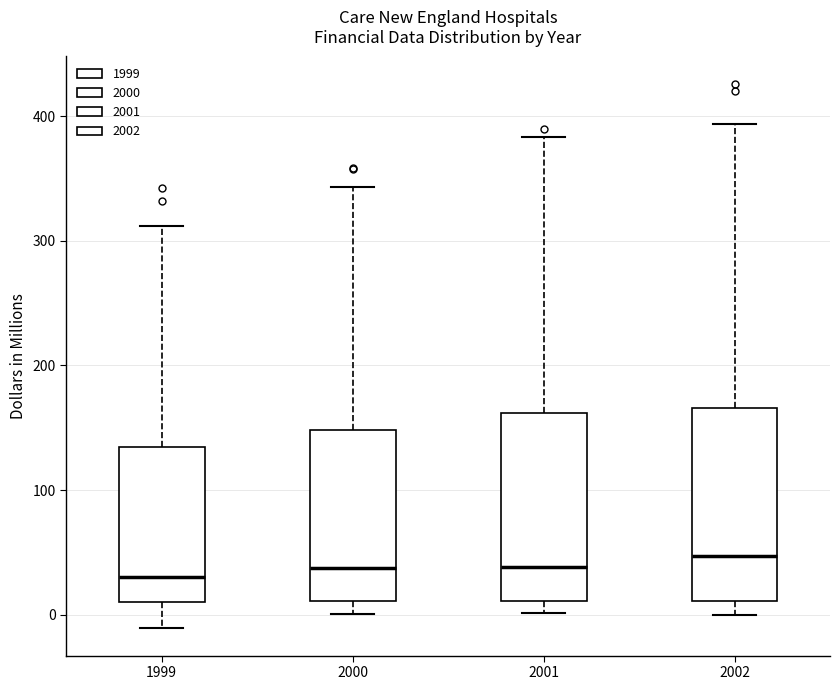

Where is the upper edge of the box at x = 1999 on the y-axis? The values are not printed on the chart, so give them approximately, as read against the axis.

130